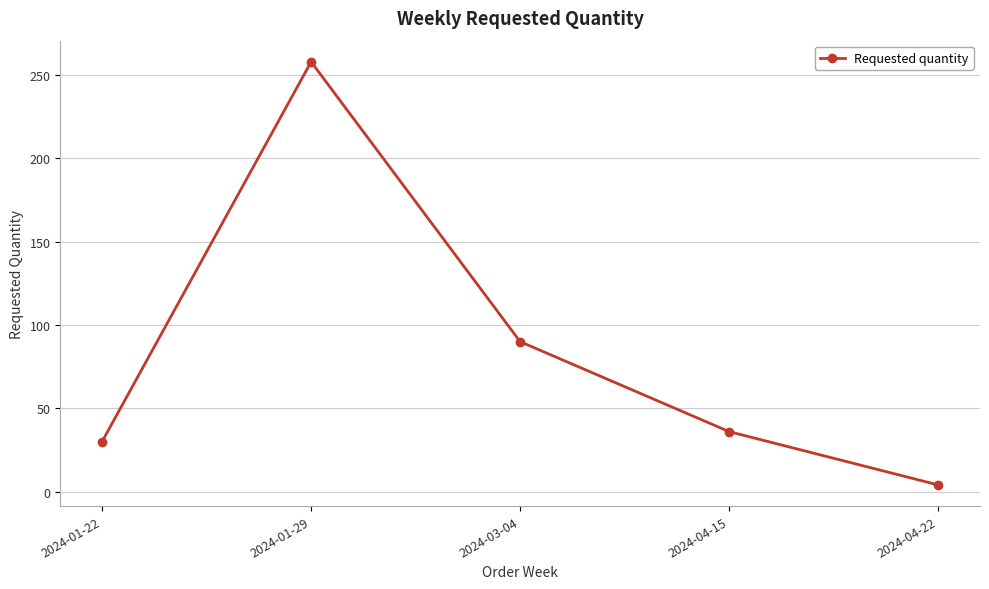

What position from the right is 2024-01-29?

4